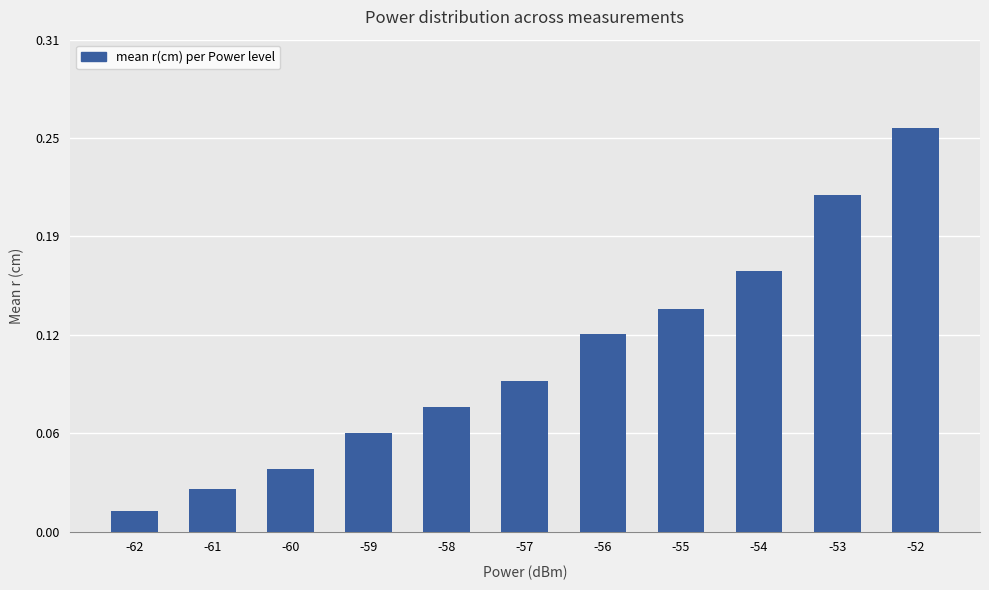

Are the bars horizontal?

No